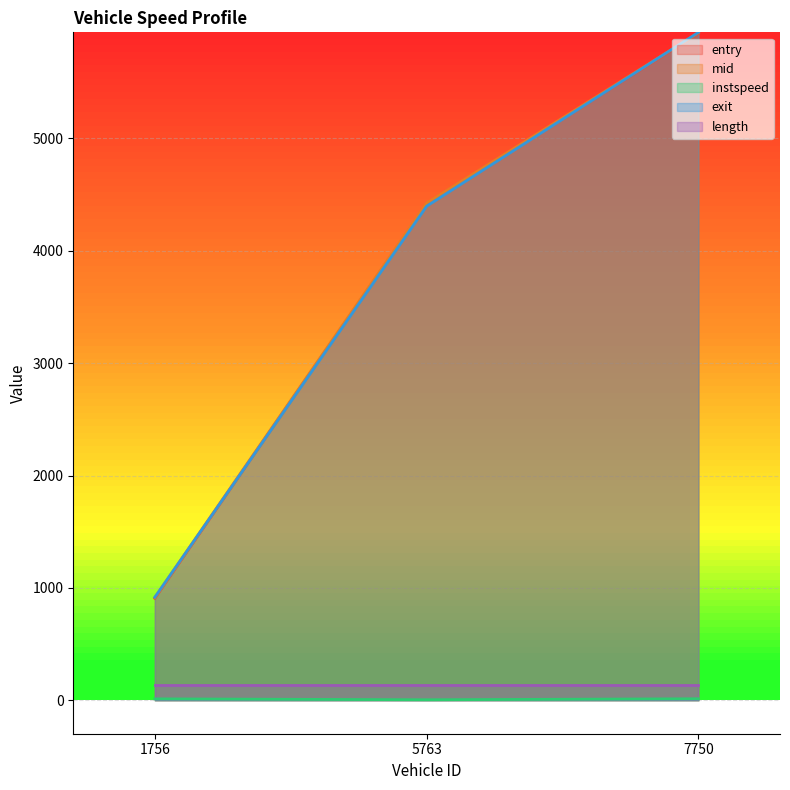

At which label does exit first exceed 4397?

5763